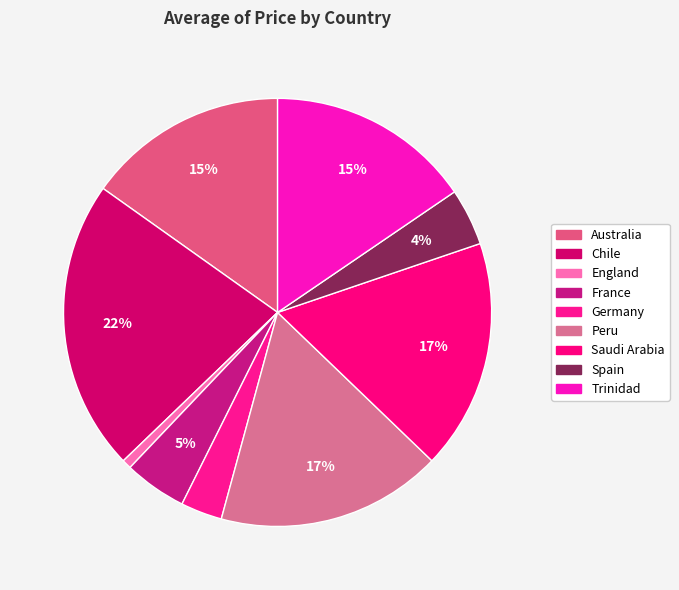

Rank the categories by value from highest to lowest.

Chile, Saudi Arabia, Peru, Trinidad, Australia, France, Spain, Germany, England